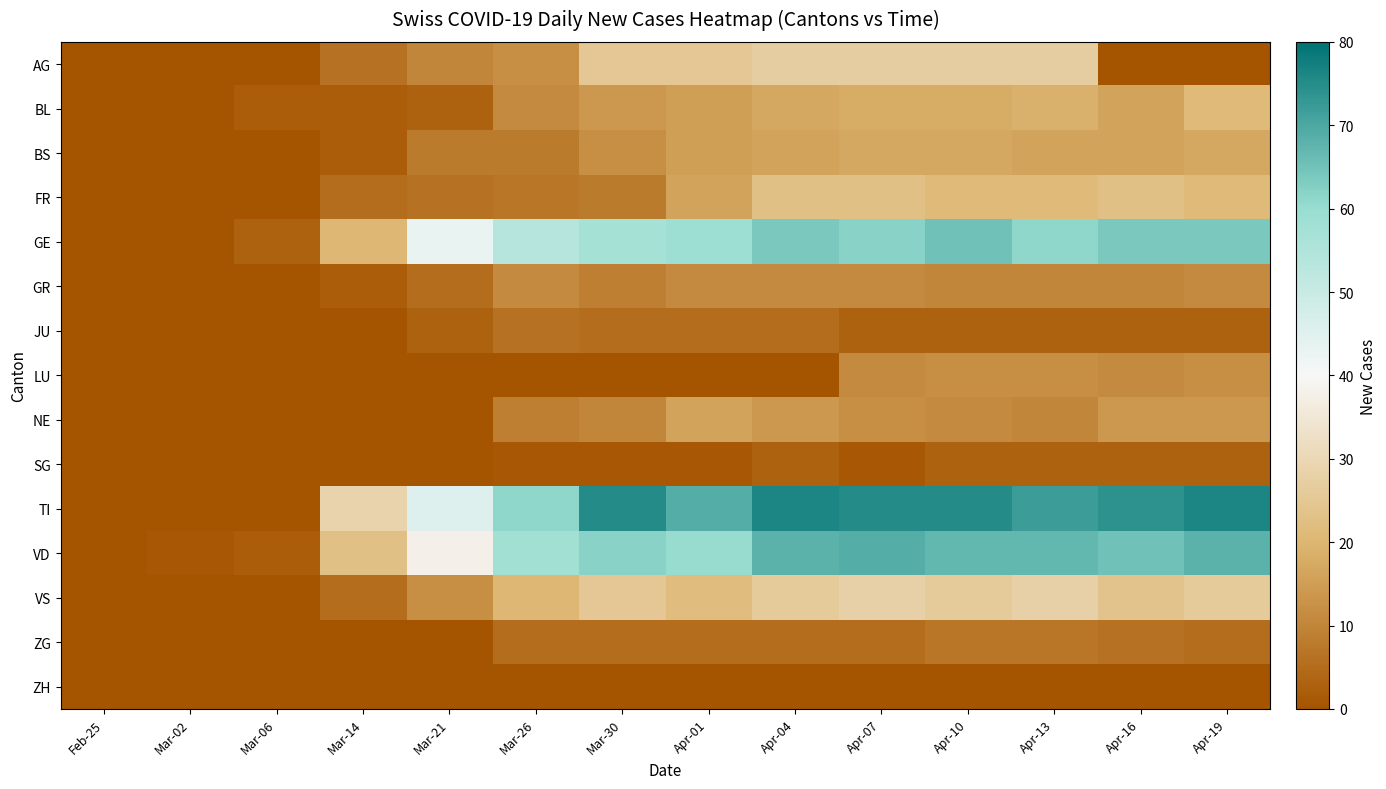

Between Apr-16 and Mar-30, which is larger?

Mar-30